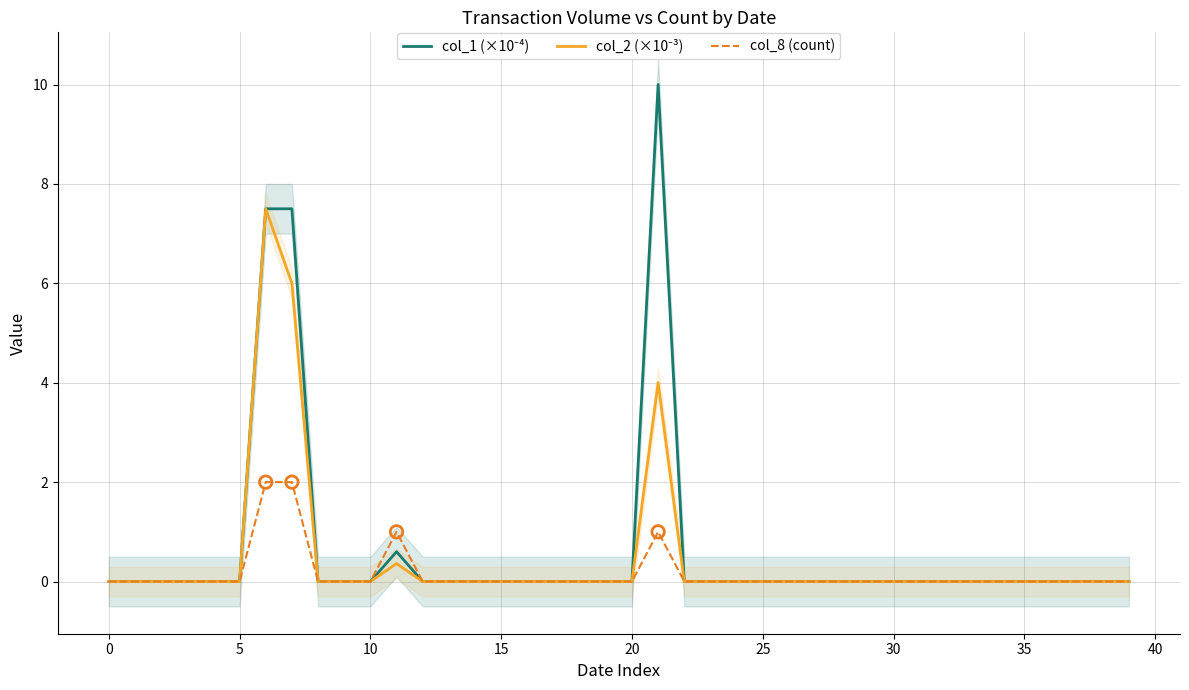

Which series has the largest total across all categories?

col_1 (×10⁻⁴)